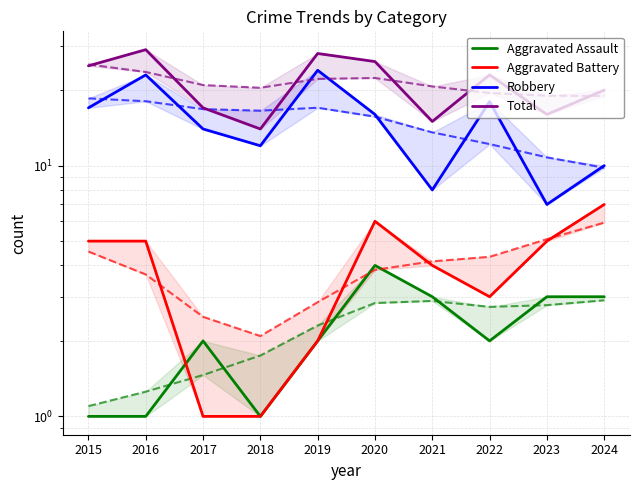

At which category is the sum across all series the highest?

2016